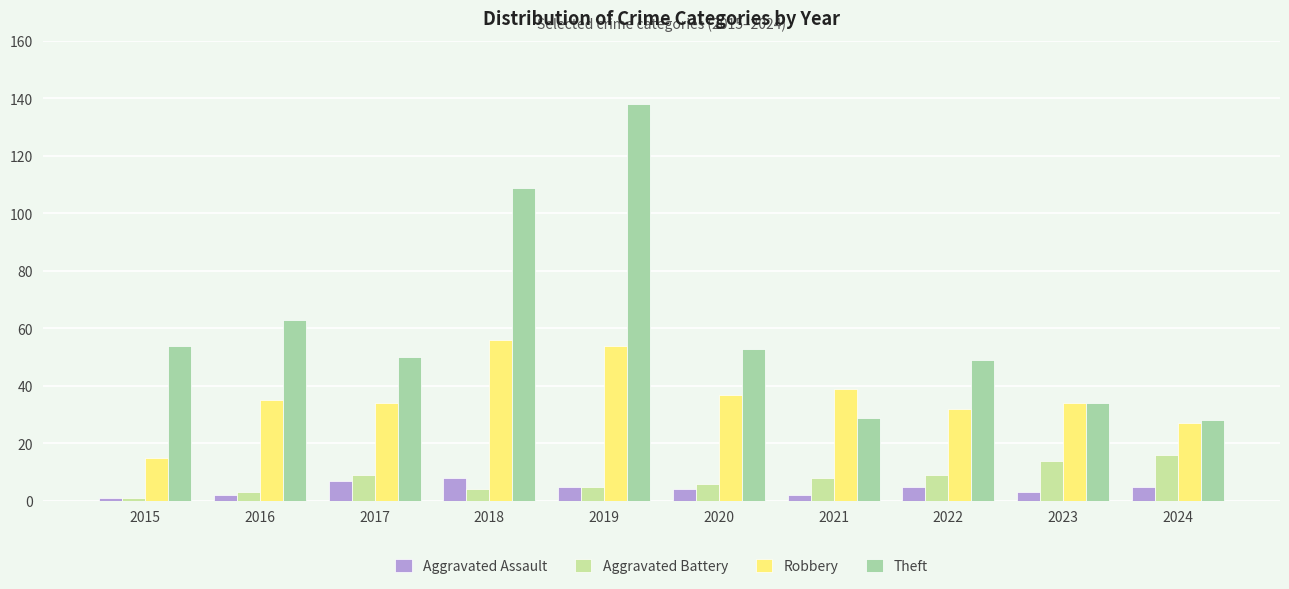

What is the difference between the Theft values at 2016 and 2021?

34